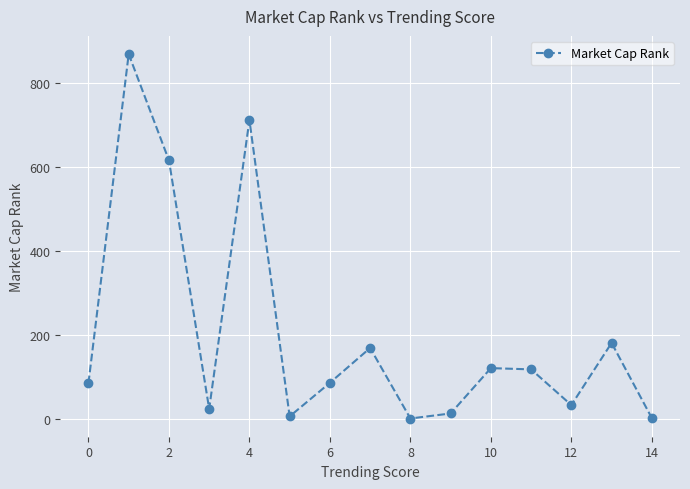

What is the difference between the second highest and minimum values?

711